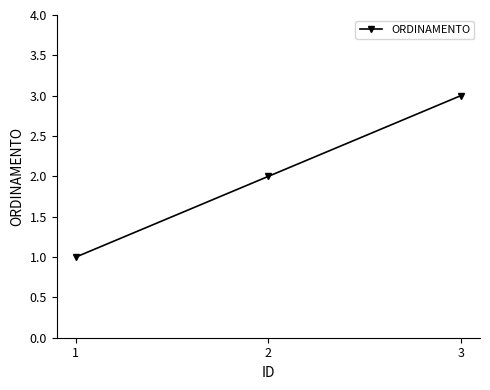

How many lines are shown in the chart?

1